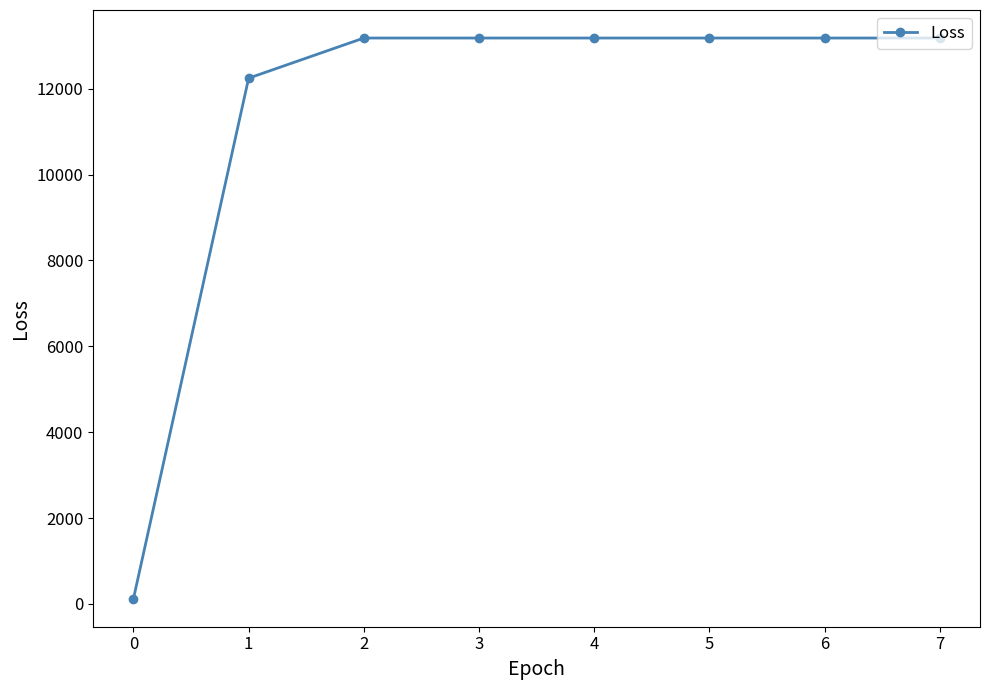

How many lines are shown in the chart?

1